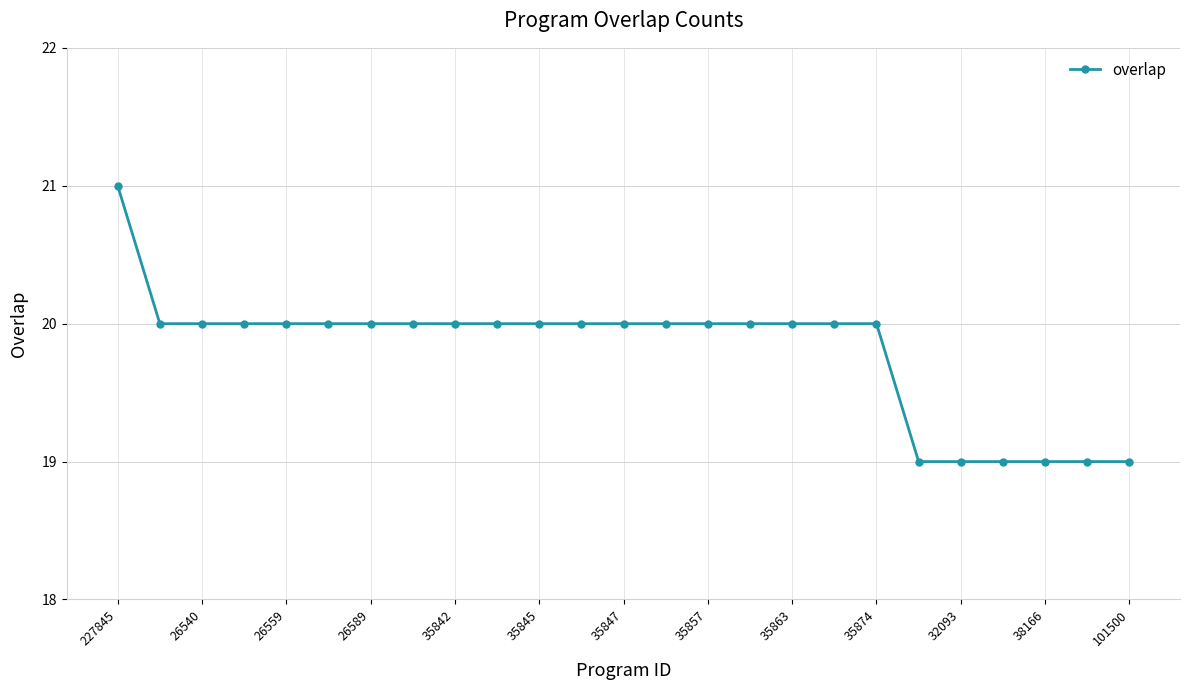

What is the sum of all values?

495